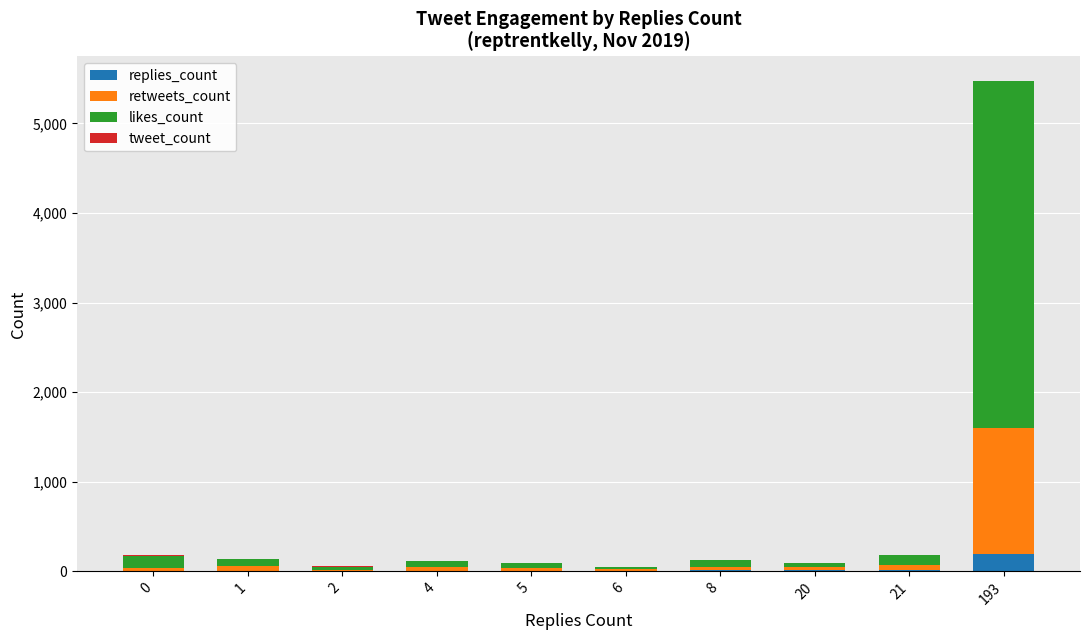

At which category is the sum across all series the highest?

193